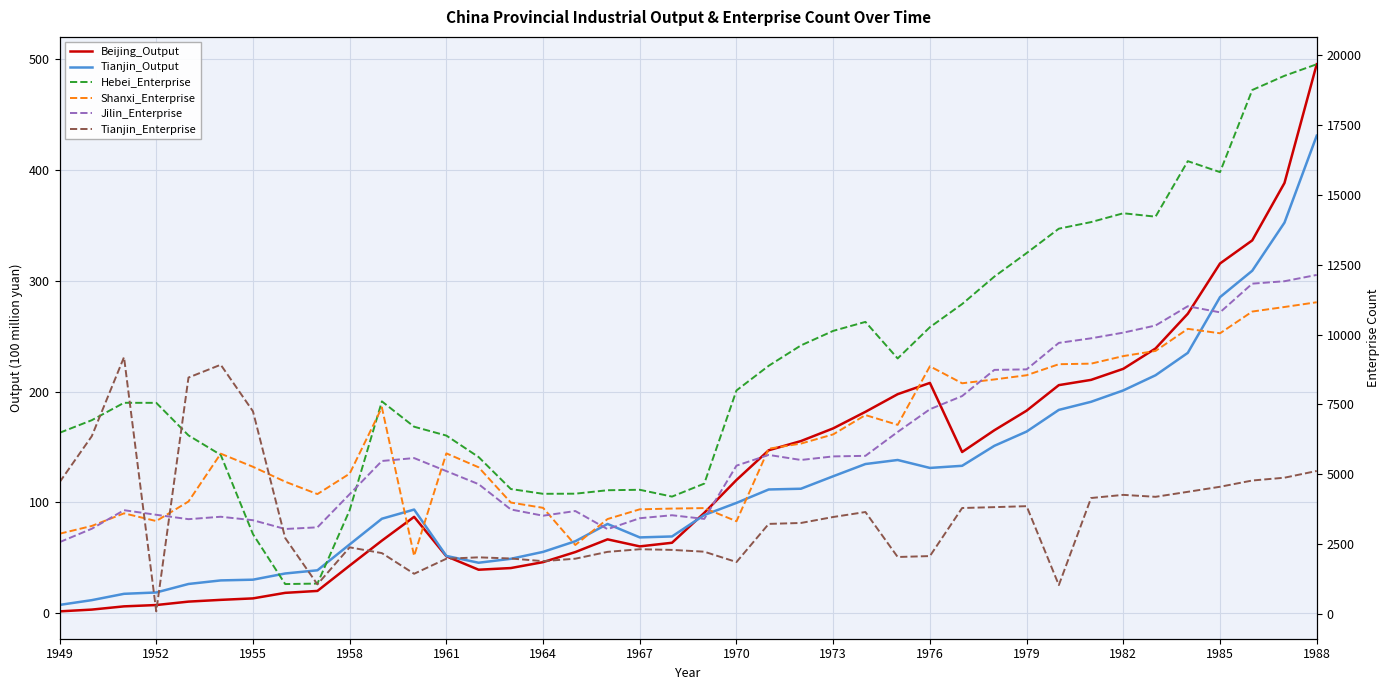

How many lines are shown in the chart?

6